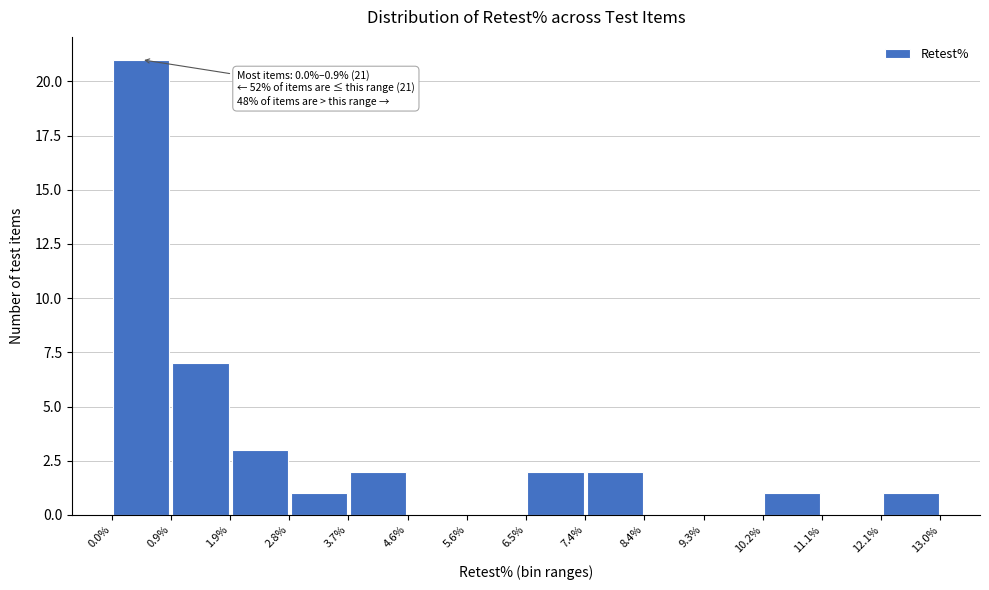

Over which range of the x-axis is the bar tallest?

0.0% to 0.9%